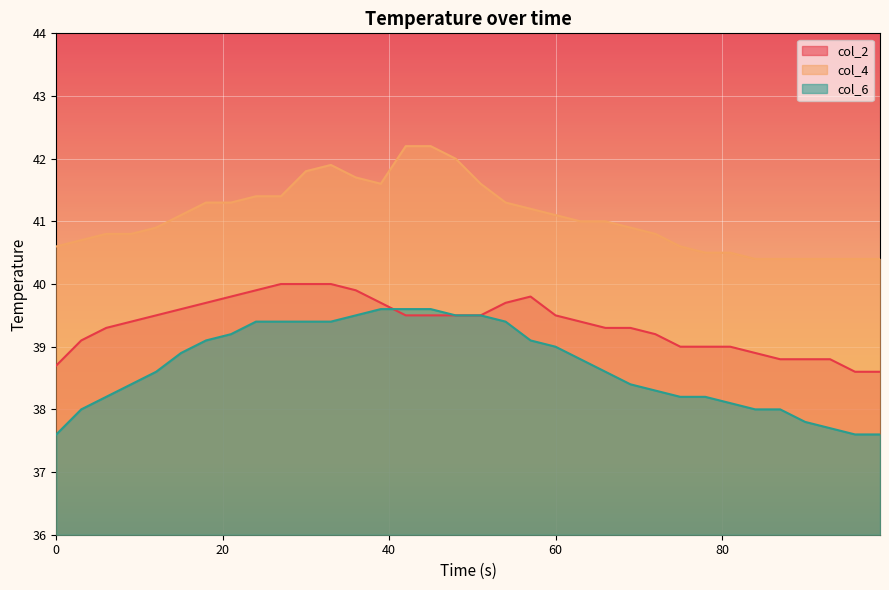

The col_4 series shows 40.8 at 6. True or false?

True